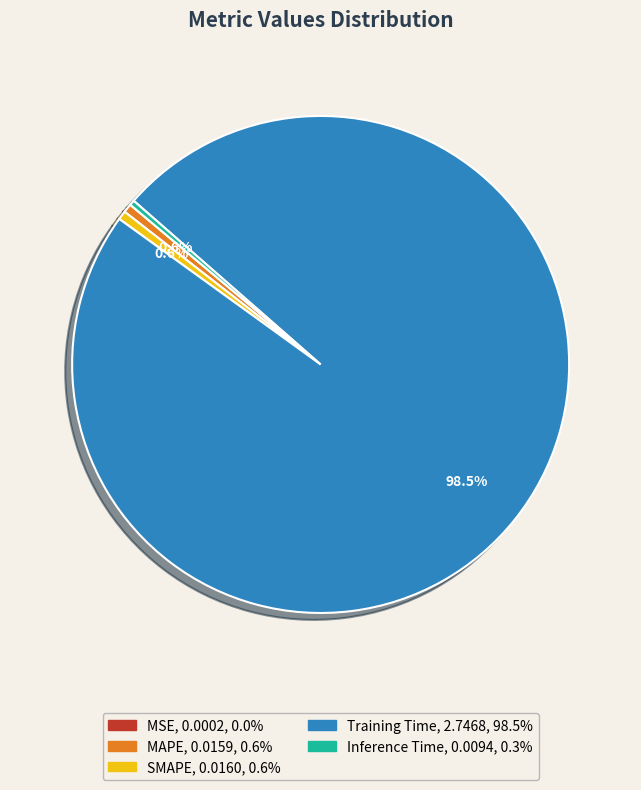

Which has a higher value, Inference Time or Training Time?

Training Time